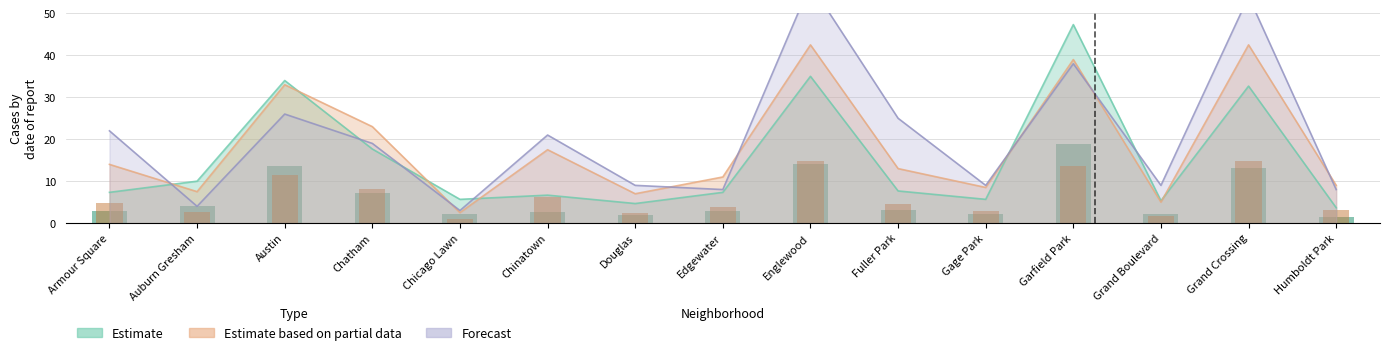

What is the label of the 2nd bar from the right?

Grand Crossing